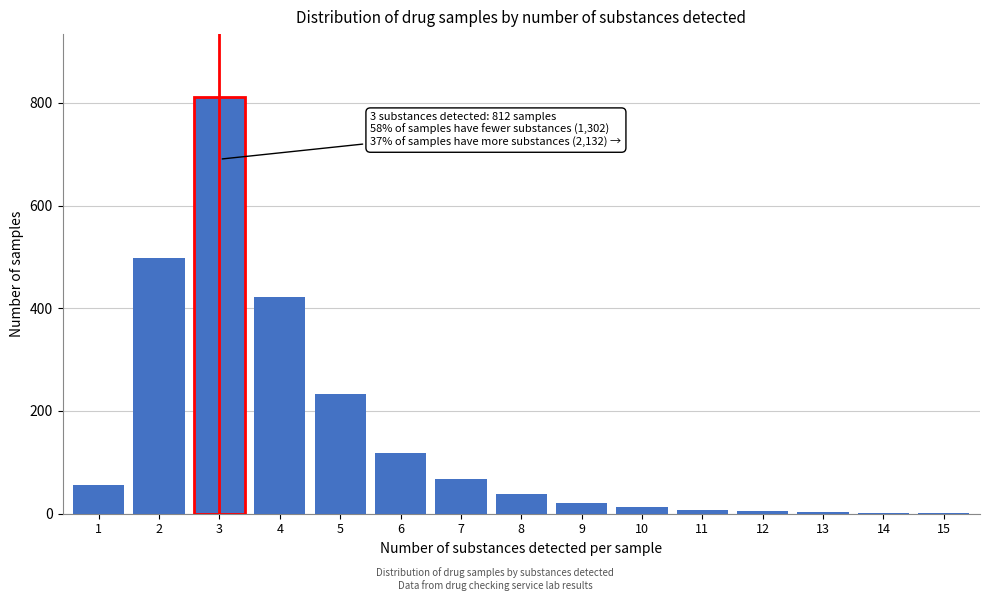

What is the change in value from 1 to 5?

+178